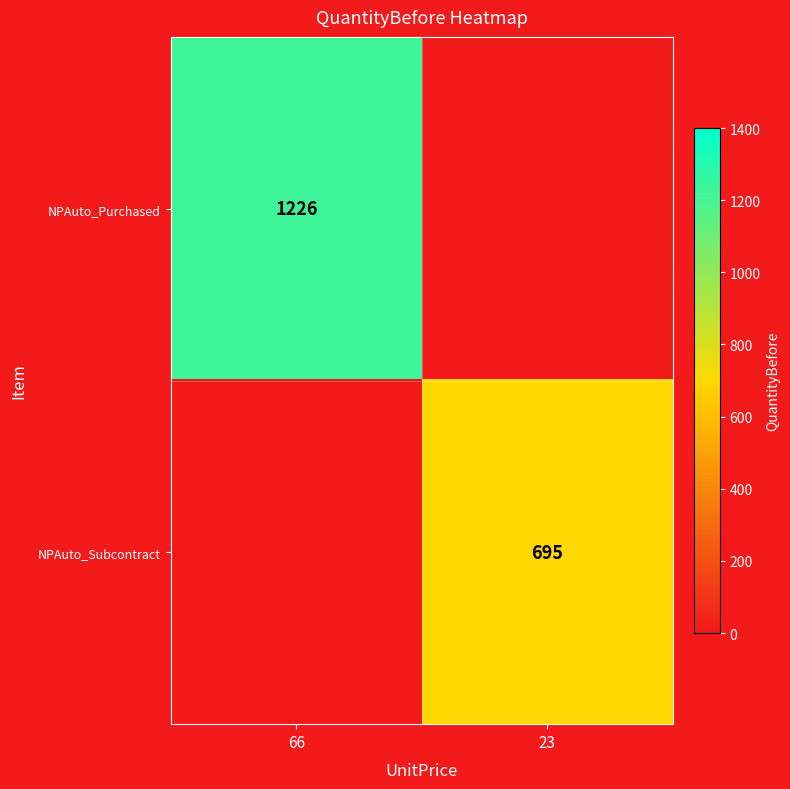

The NPAuto_Subcontract series shows 1088 at 23. True or false?

False